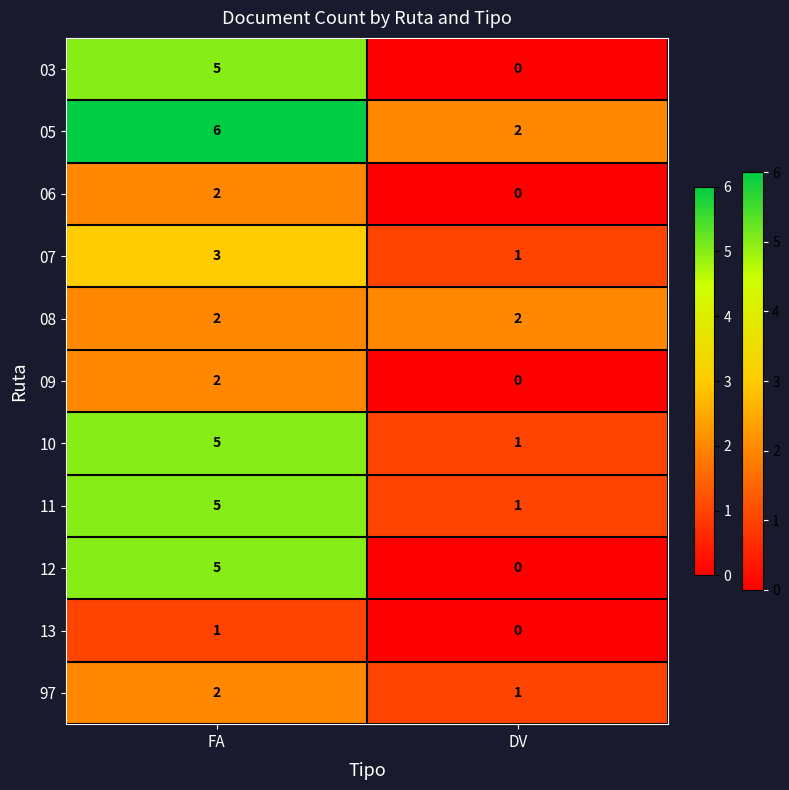

True or false: 07 has a value of 1 at DV.

True